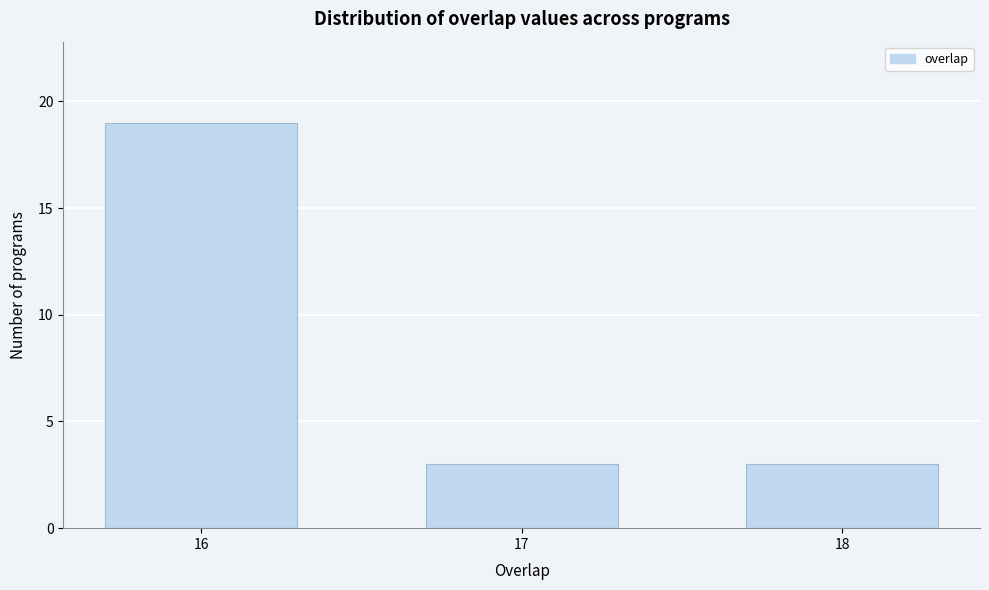

Reading right to left, what are all the values shown in this chart?

3	3	19